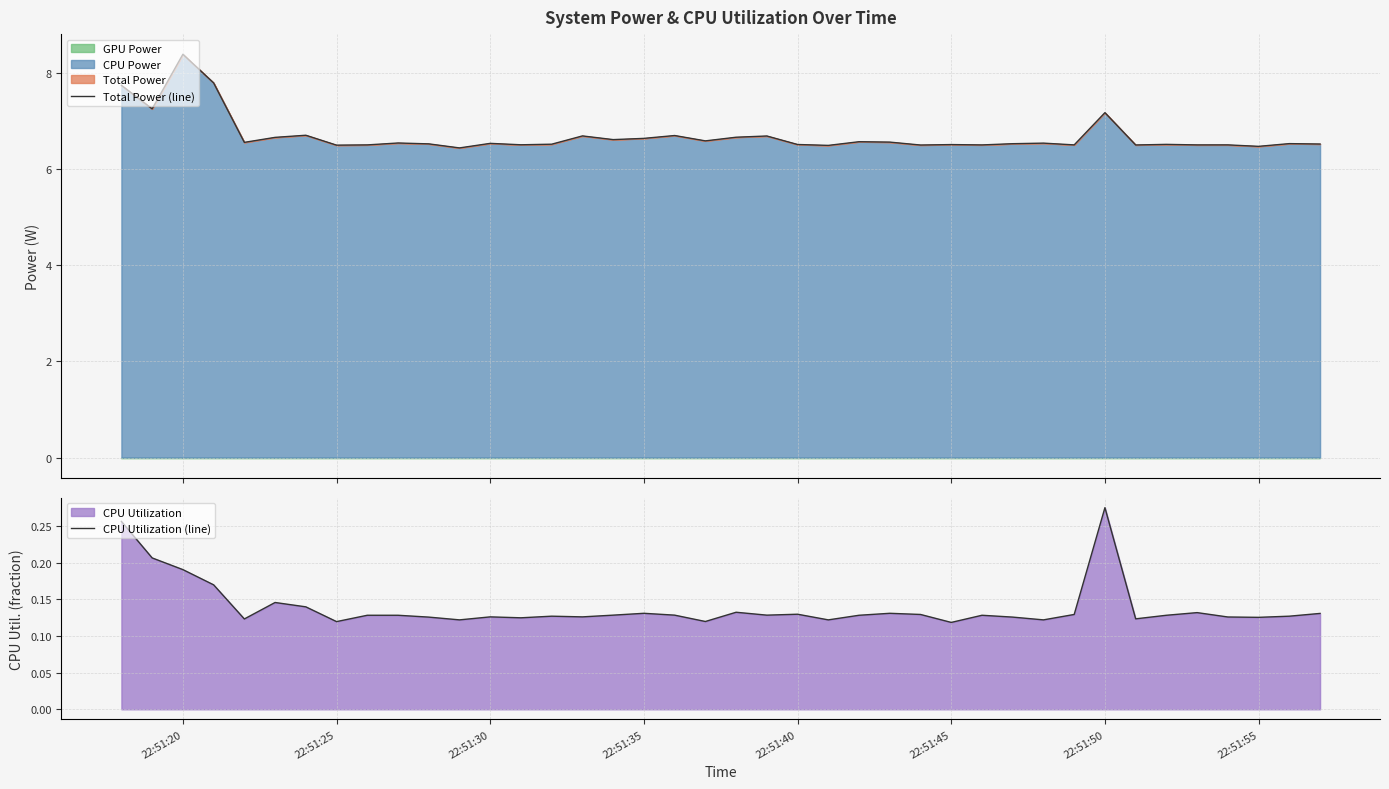

How many CPU Utilization (line) values are between 0 and 1?

40